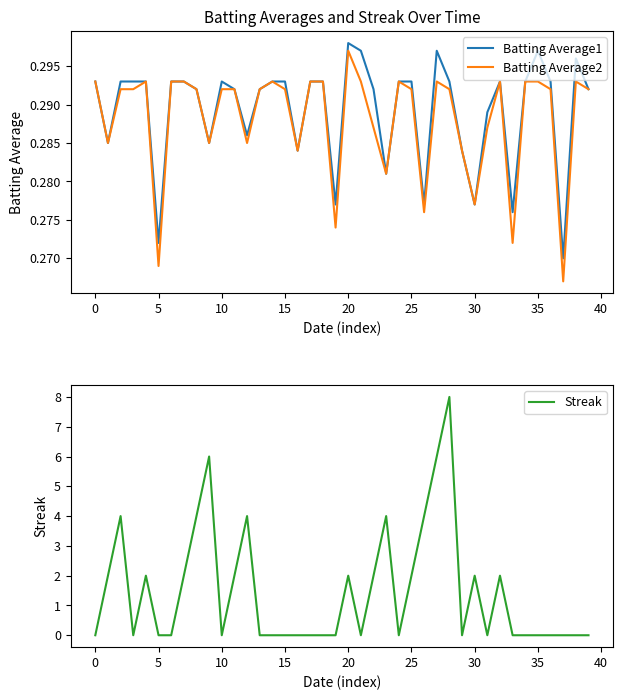

What is the sum of the Batting Average2 values at 19 and 26?

0.6